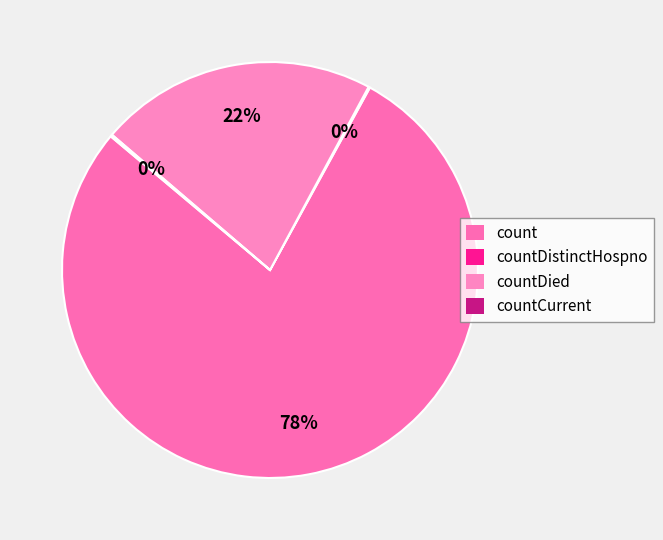

Is it true that countDied is 22% of the pie?

True